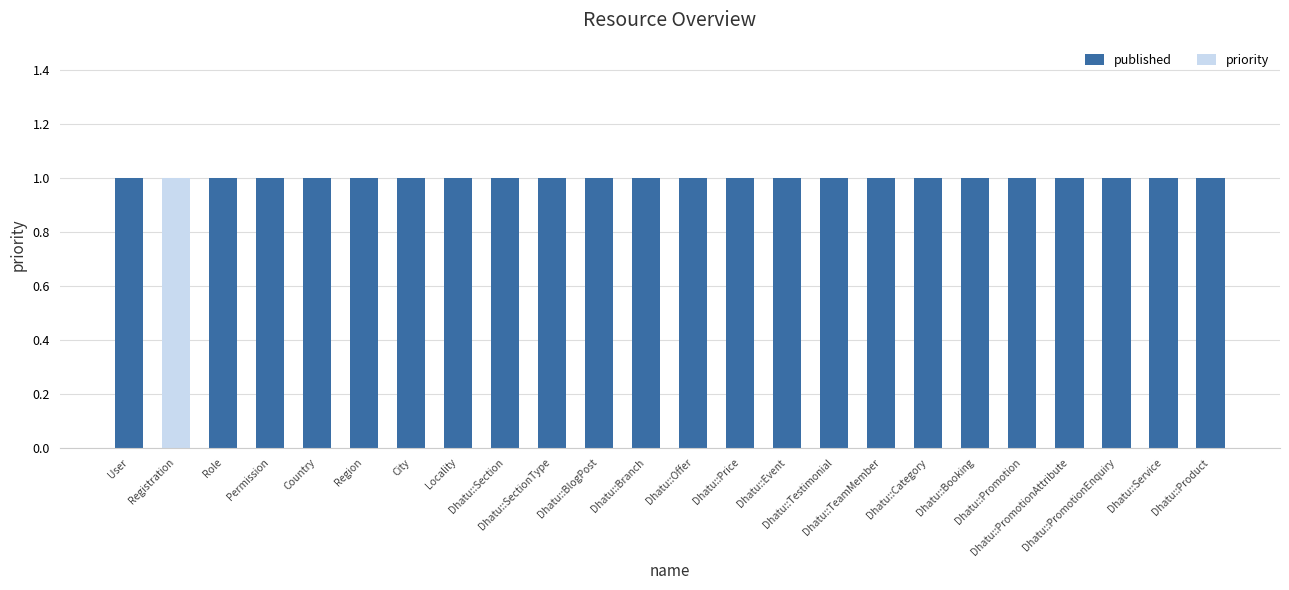

Are the bars grouped side by side (vs. stacked)?

No